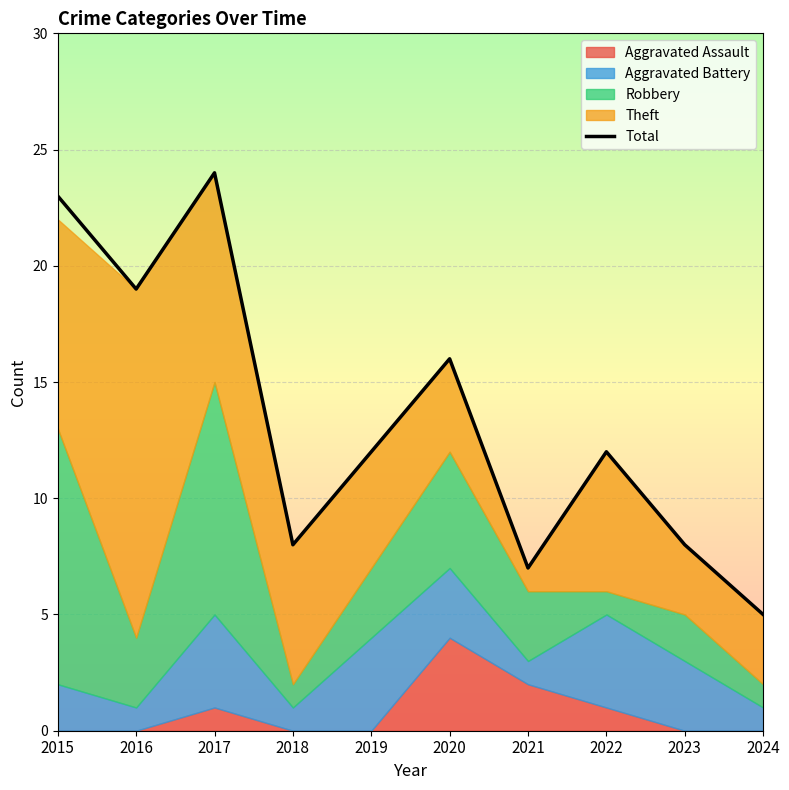

Reading left to right, extract all data points from this chart.

23	19	24	8	12	16	7	12	8	5